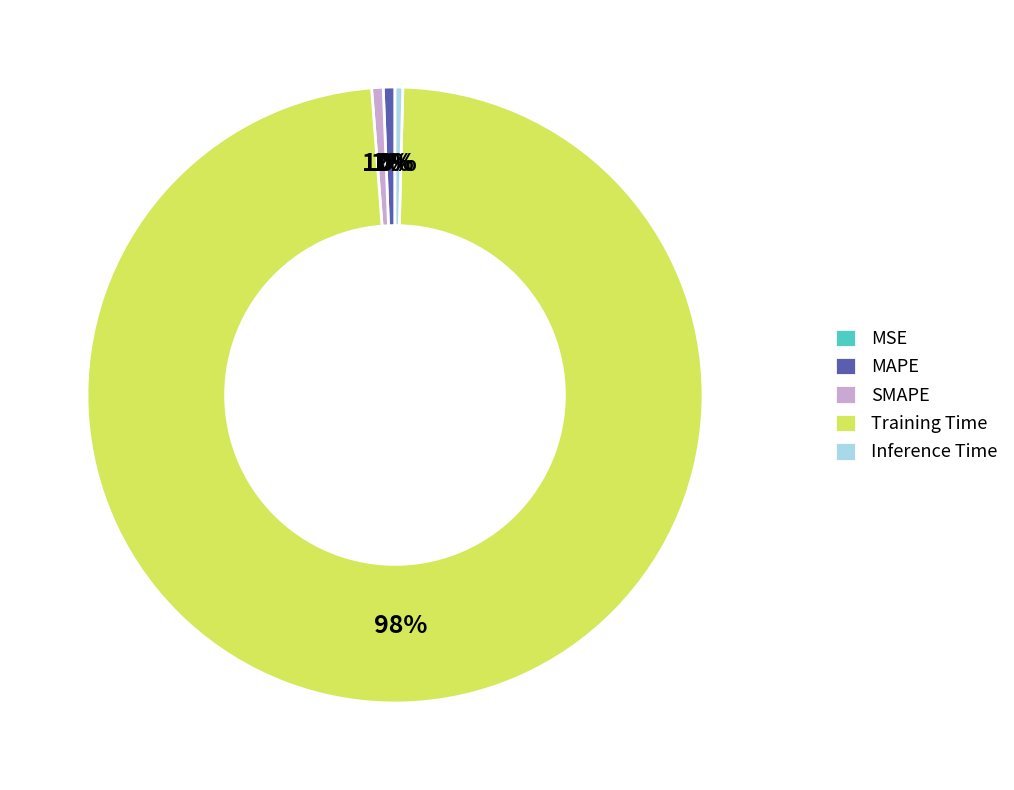

Which category accounts for the majority?

Training Time